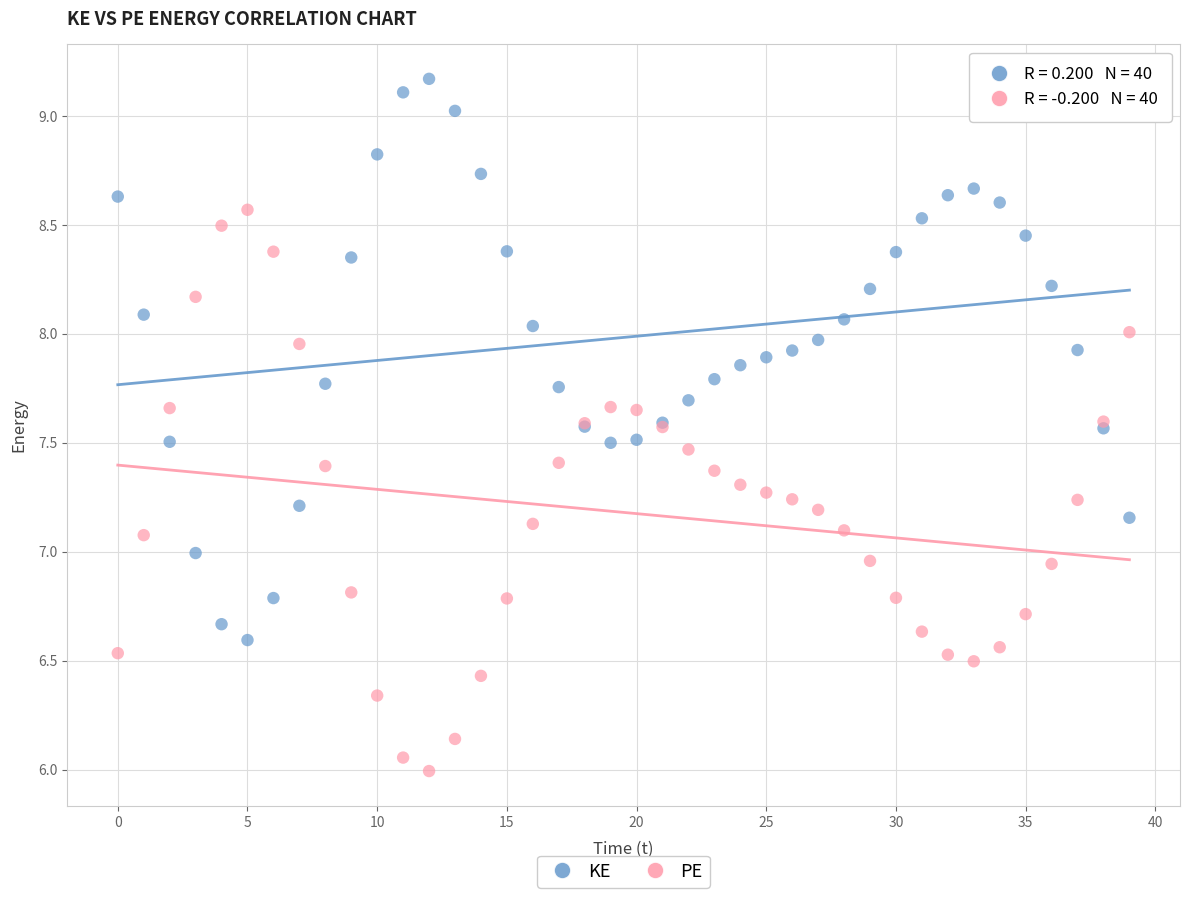

What are all the series names shown in the legend?

KE, PE